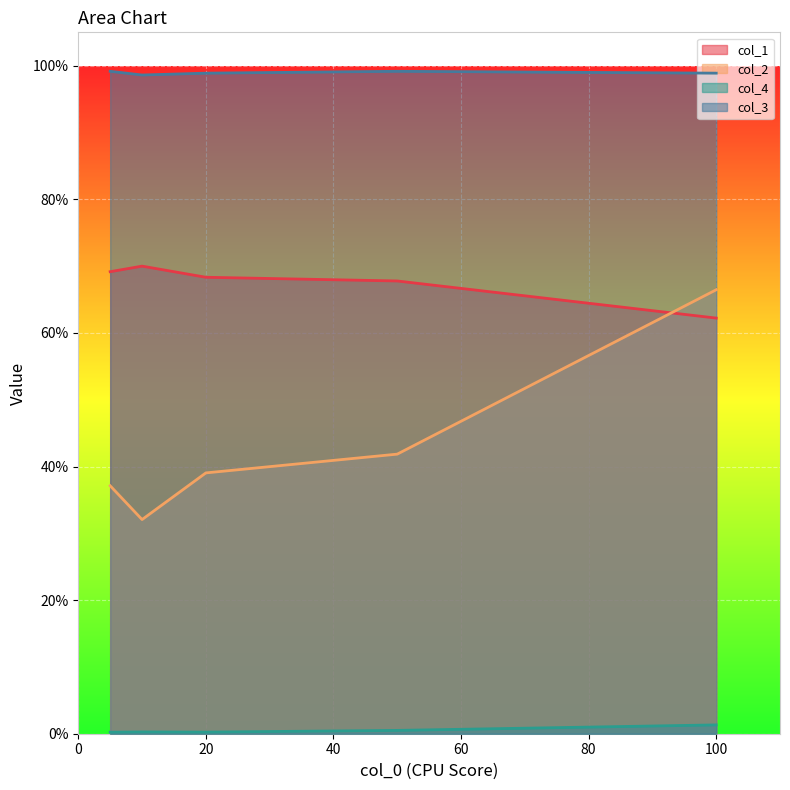

Rank the series by their maximum value, from lowest to highest.

col_4, col_2, col_1, col_3